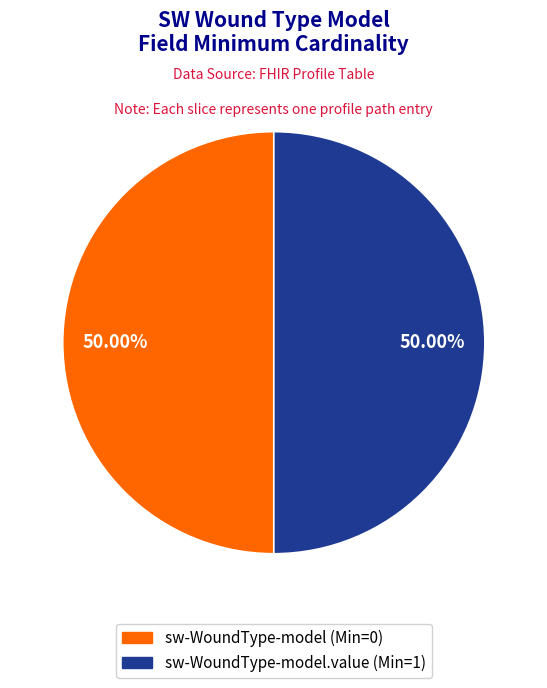

How many segments does this pie chart have?

2